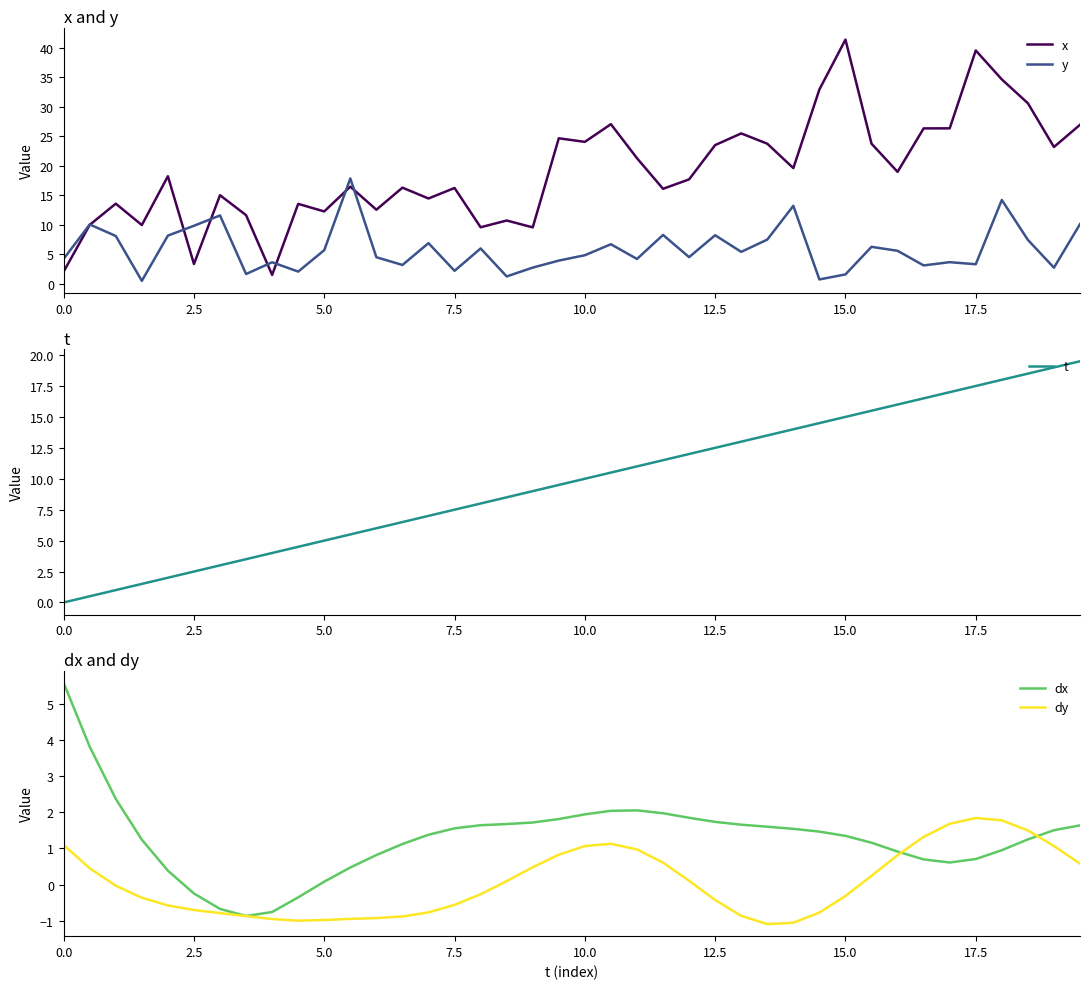

Reading left to right, extract all data points from this chart.

x: 2.1	10.0	13.6	10.0	18.2	3.4	15.0	11.6	1.5	13.5	12.3	16.5	12.6	16.3	14.5	16.2	9.6	10.7	9.6	24.7	24.1	27.1	21.3	16.1	17.7	23.5	25.5	23.7	19.6	32.9	41.4	23.7	19.0	26.3	26.3	39.5	34.6	30.6	23.2	26.9
y: 4.2	10.1	8.1	0.5	8.2	9.8	11.6	1.7	3.7	2.1	5.7	17.9	4.5	3.2	6.9	2.2	6.0	1.3	2.8	3.9	4.9	6.7	4.2	8.3	4.5	8.2	5.4	7.5	13.2	0.8	1.6	6.3	5.6	3.1	3.7	3.3	14.2	7.5	2.7	10.1
t: 0.0	0.5	1.0	1.5	2.0	2.5	3.0	3.5	4.0	4.5	5.0	5.5	6.0	6.5	7.0	7.5	8.0	8.5	9.0	9.5	10.0	10.5	11.0	11.5	12.0	12.5	13.0	13.5	14.0	14.5	15.0	15.5	16.0	16.5	17.0	17.5	18.0	18.5	19.0	19.5
dx: 5.6	3.8	2.4	1.2	0.4	-0.2	-0.7	-0.9	-0.8	-0.4	0.1	0.5	0.8	1.1	1.4	1.6	1.6	1.7	1.7	1.8	1.9	2.0	2.1	2.0	1.8	1.7	1.7	1.6	1.5	1.5	1.3	1.2	0.9	0.7	0.6	0.7	1.0	1.2	1.5	1.6
dy: 1.1	0.5	-0.0	-0.4	-0.6	-0.7	-0.8	-0.9	-1.0	-1.0	-1.0	-1.0	-0.9	-0.9	-0.8	-0.6	-0.3	0.1	0.5	0.8	1.1	1.1	1.0	0.6	0.1	-0.4	-0.9	-1.1	-1.1	-0.8	-0.3	0.2	0.8	1.3	1.7	1.8	1.8	1.5	1.1	0.6